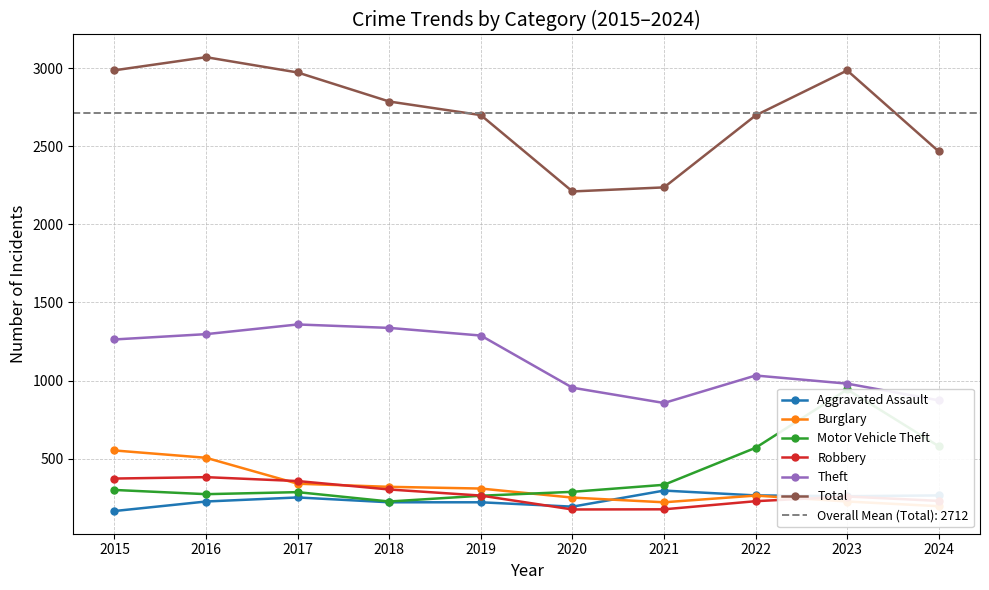

What is the greatest value displayed?

3071